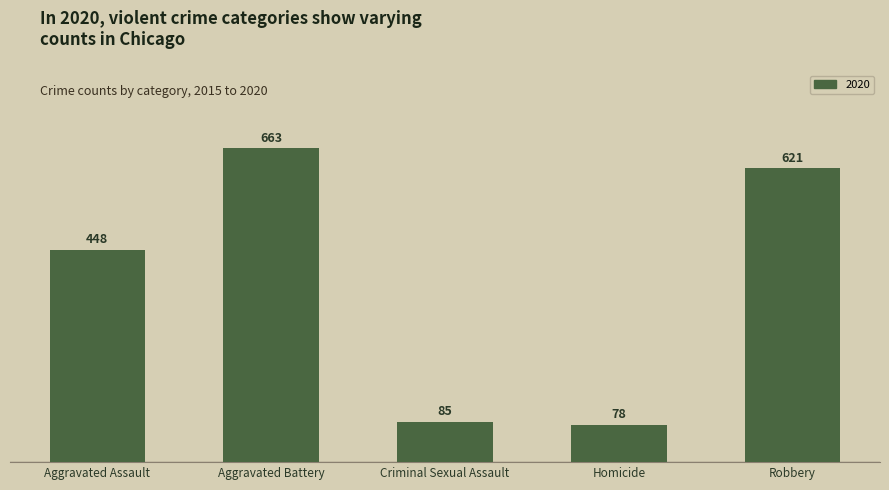

What is the difference between the second highest and second lowest values?

536